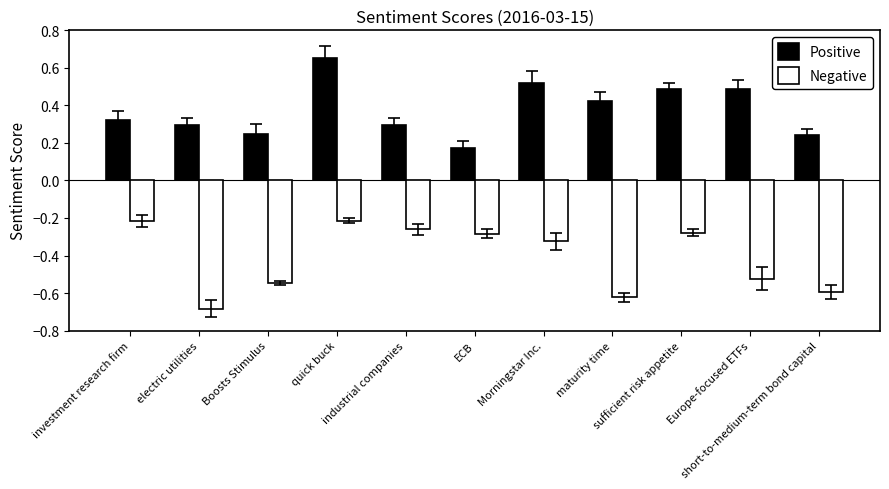

Count the number of data series in this chart.

2